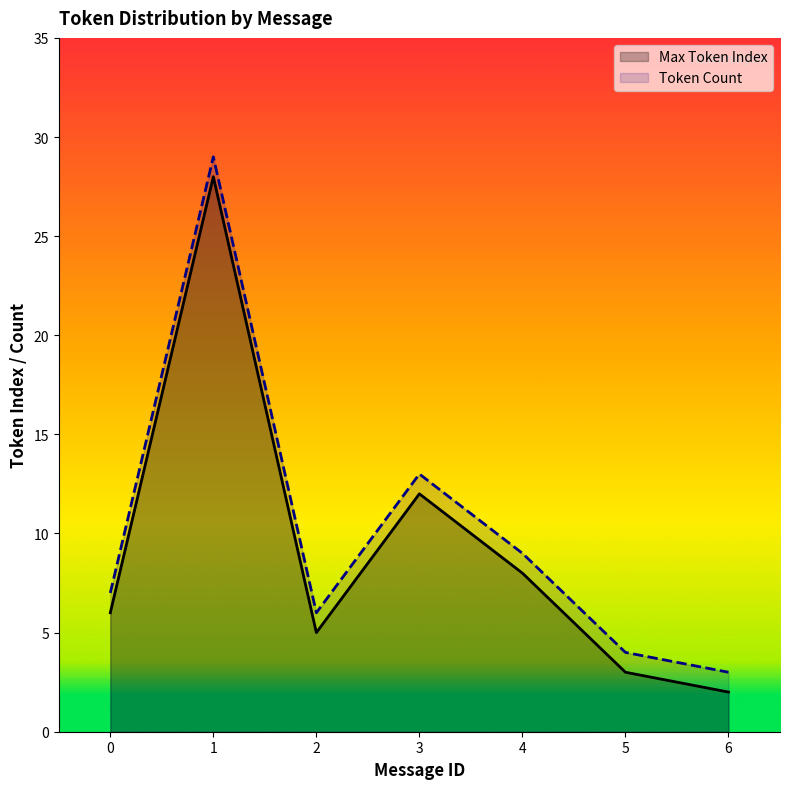

Rank the series at 4 from lowest to highest value.

Max Token Index, Token Count